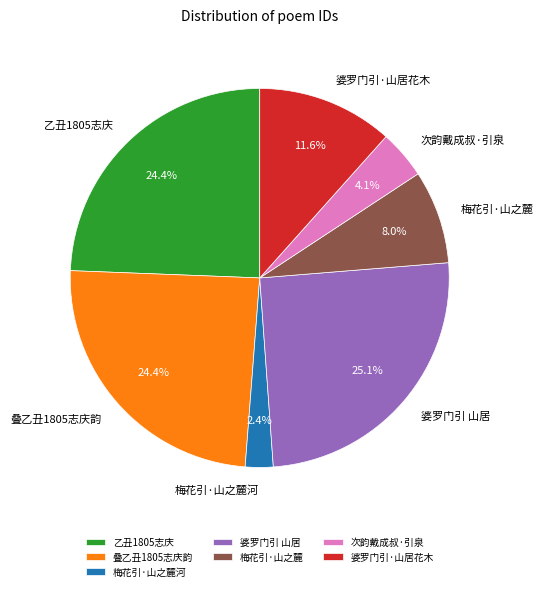

Which has a higher value, 次韵戴成叔·引泉 or 婆罗门引·山居花木?

婆罗门引·山居花木